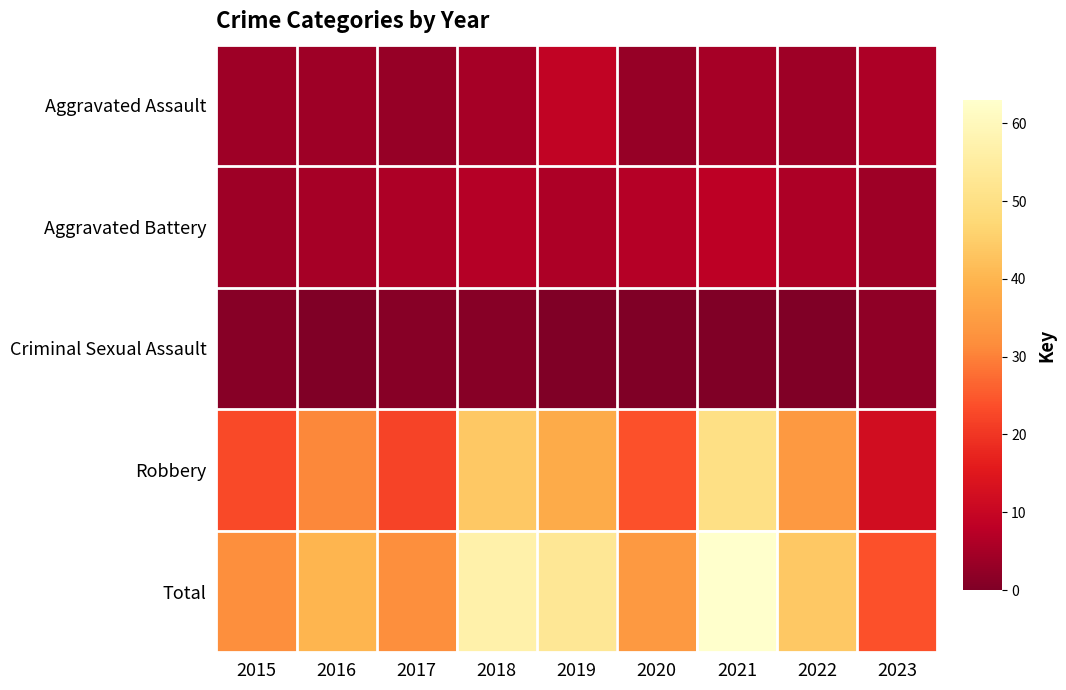

Reading left to right, what are all the values shown in this chart?

Aggravated Assault: 2015=4	2016=4	2017=3	2018=5	2019=9	2020=3	2021=5	2022=4	2023=6
Aggravated Battery: 2015=4	2016=5	2017=6	2018=7	2019=6	2020=7	2021=8	2022=6	2023=4
Criminal Sexual Assault: 2015=1	2016=0	2017=1	2018=1	2019=0	2020=0	2021=0	2022=0	2023=2
Robbery: 2015=23	2016=31	2017=22	2018=44	2019=38	2020=24	2021=50	2022=34	2023=12
Total: 2015=32	2016=40	2017=32	2018=57	2019=53	2020=34	2021=63	2022=44	2023=24